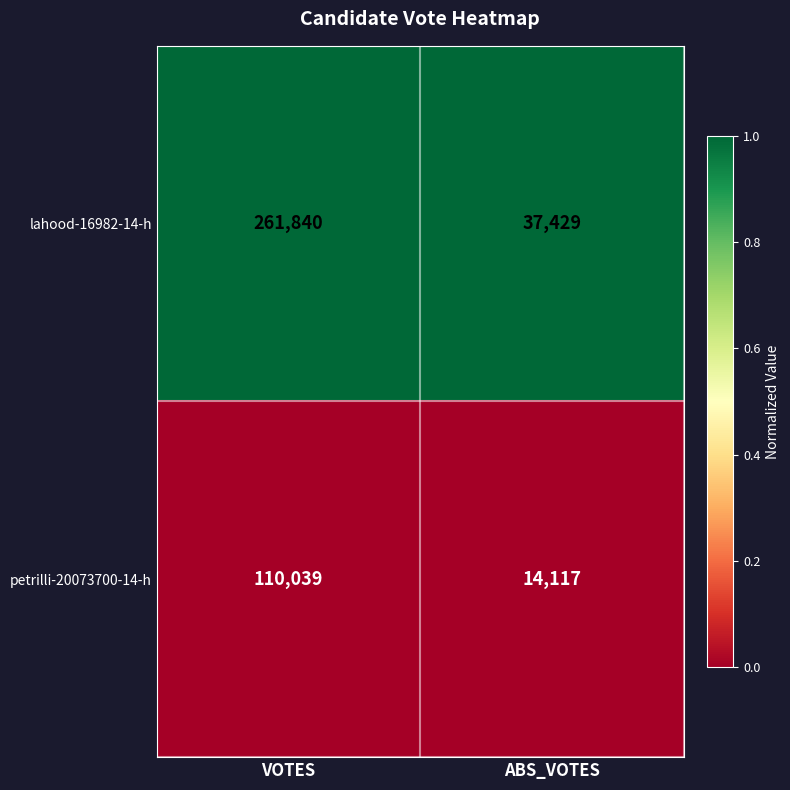

Rank the series at VOTES from lowest to highest value.

petrilli-20073700-14-h, lahood-16982-14-h